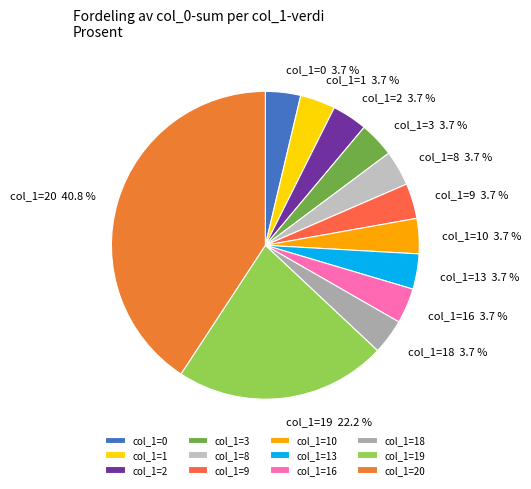

Is col_1=0 the majority of the pie?

No